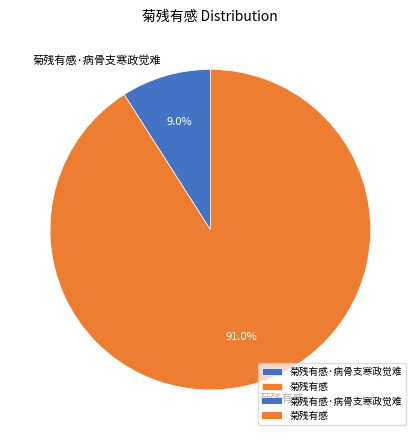

How many segments does this pie chart have?

2